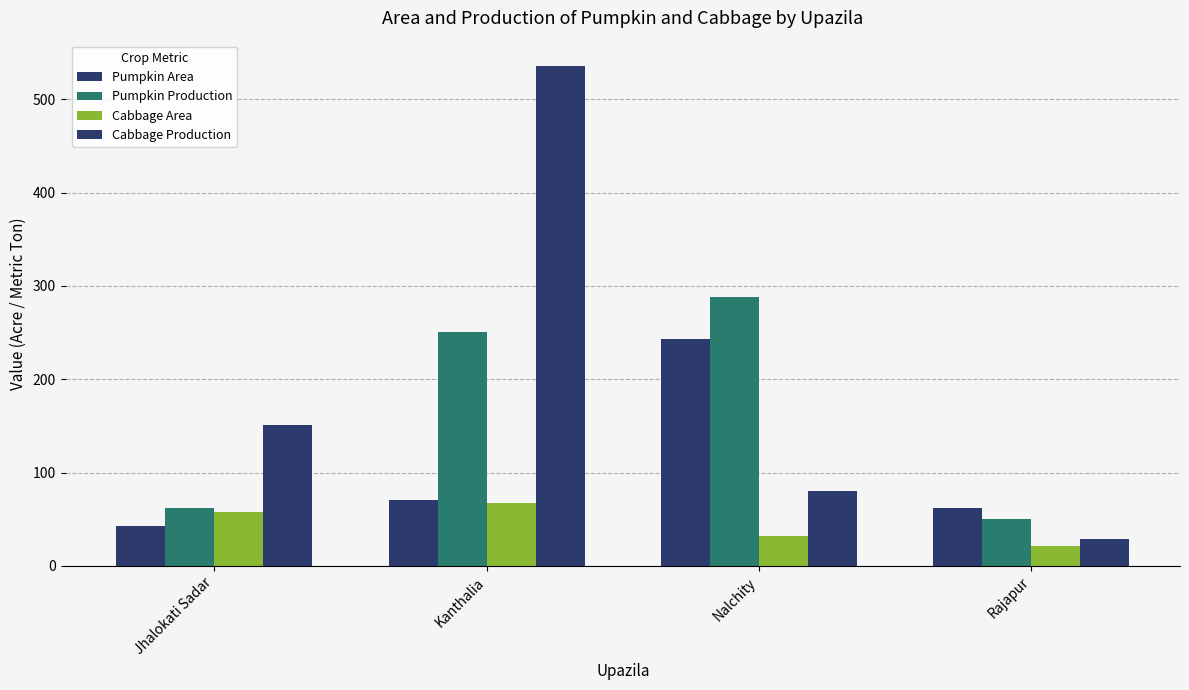

What is the total value across all series at Rajapur?

162